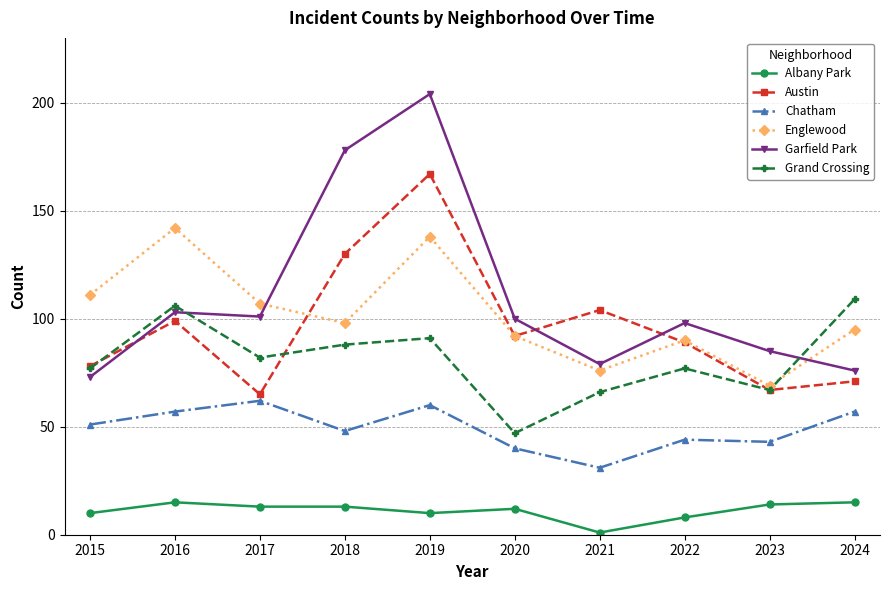

What is the sum of the Austin values at 2024 and 2016?

170